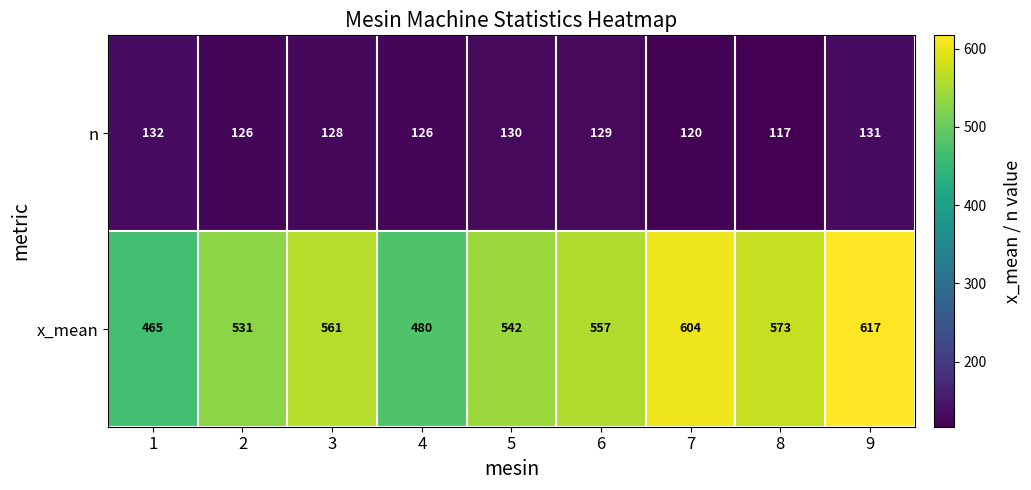

The value of x_mean at 2 is 531. True or false?

True